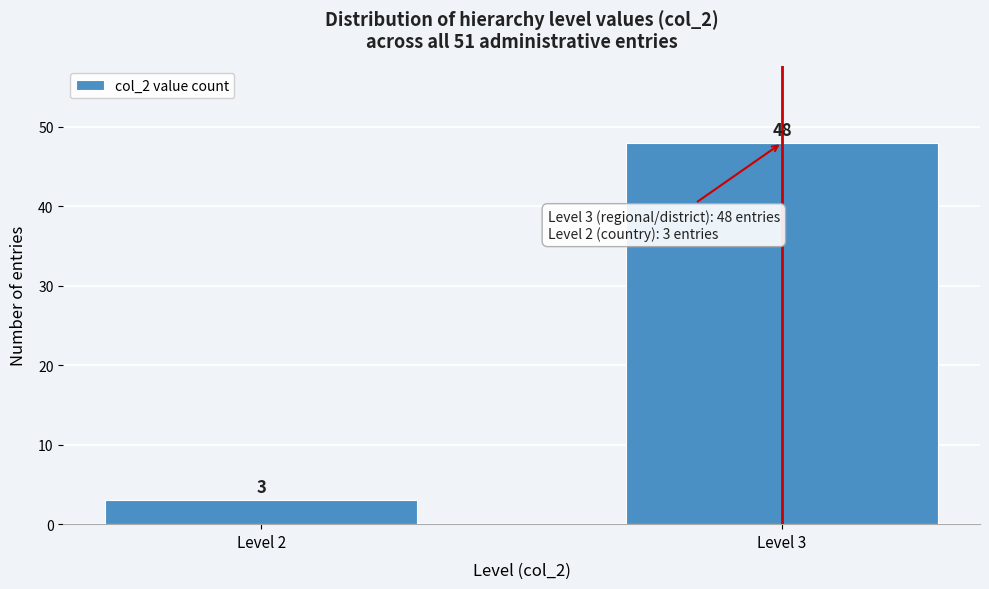

Reading left to right, what are all the values shown in this chart?

Level 2=3	Level 3=48